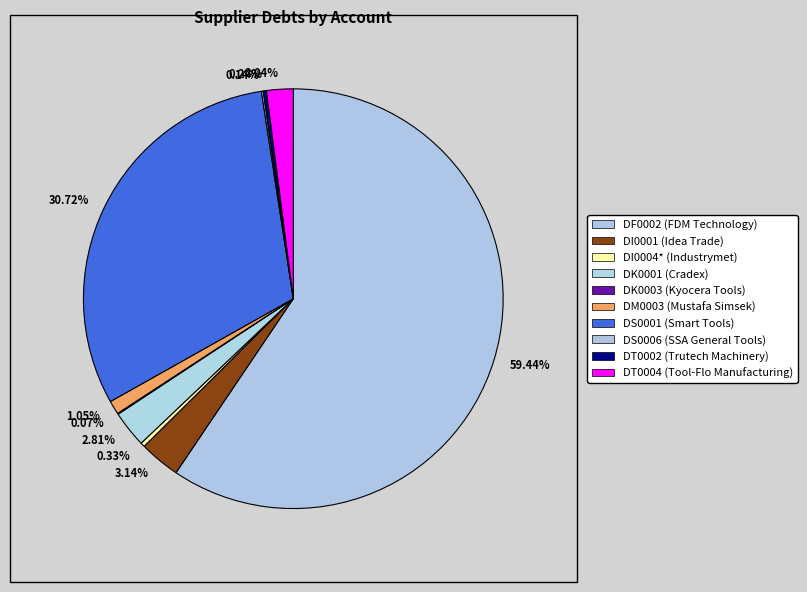

Does any single category account for the majority?

Yes